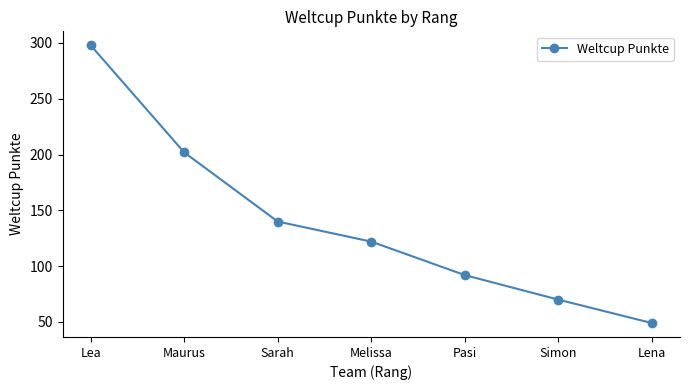

Reading left to right, list all the values displayed in this chart.

298	202	140	122	92	70	49